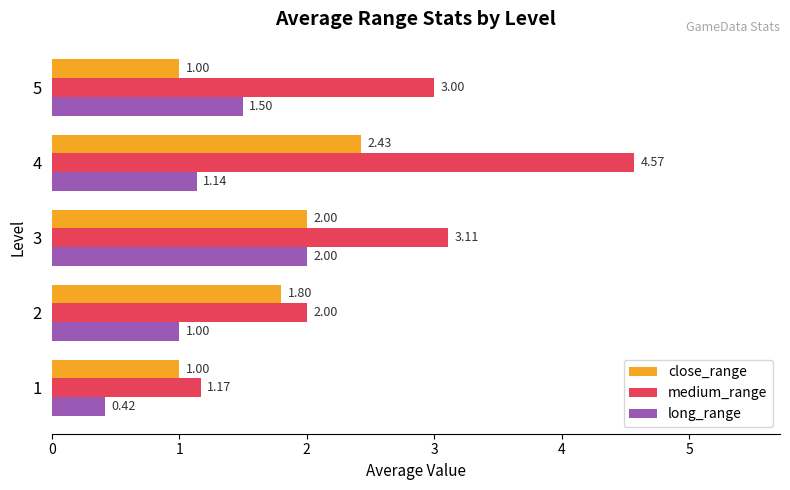

Rank the series by their maximum value, from lowest to highest.

long_range, close_range, medium_range